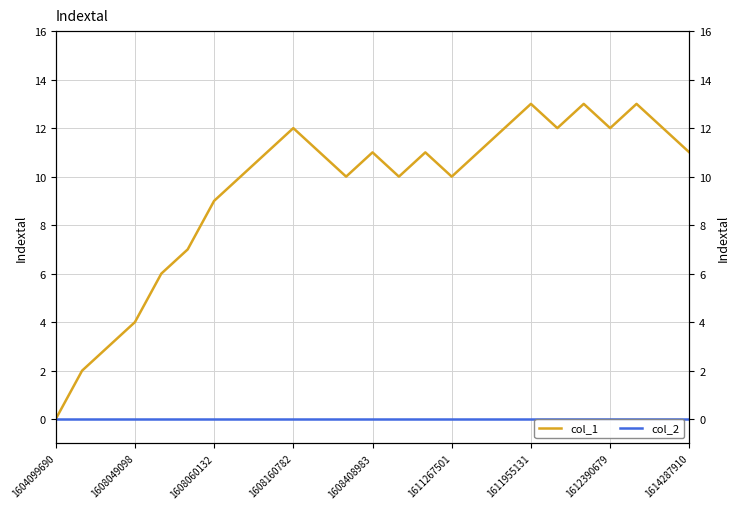

Count the number of categories in the chart.

25